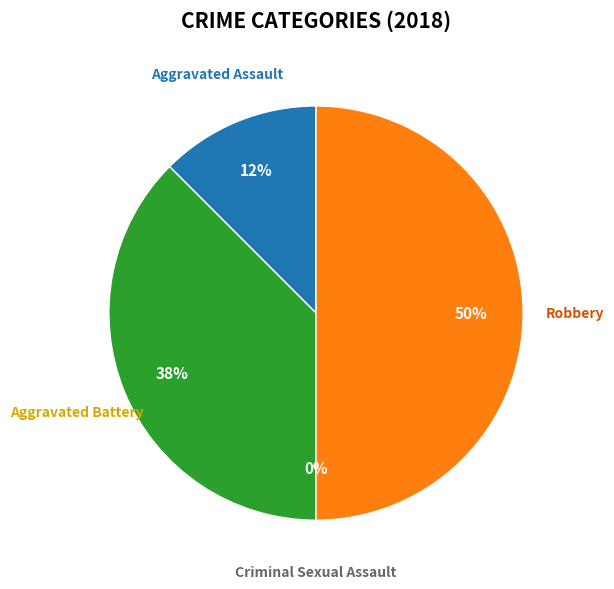

What is the total percentage of Robbery and Aggravated Battery?

87.5%